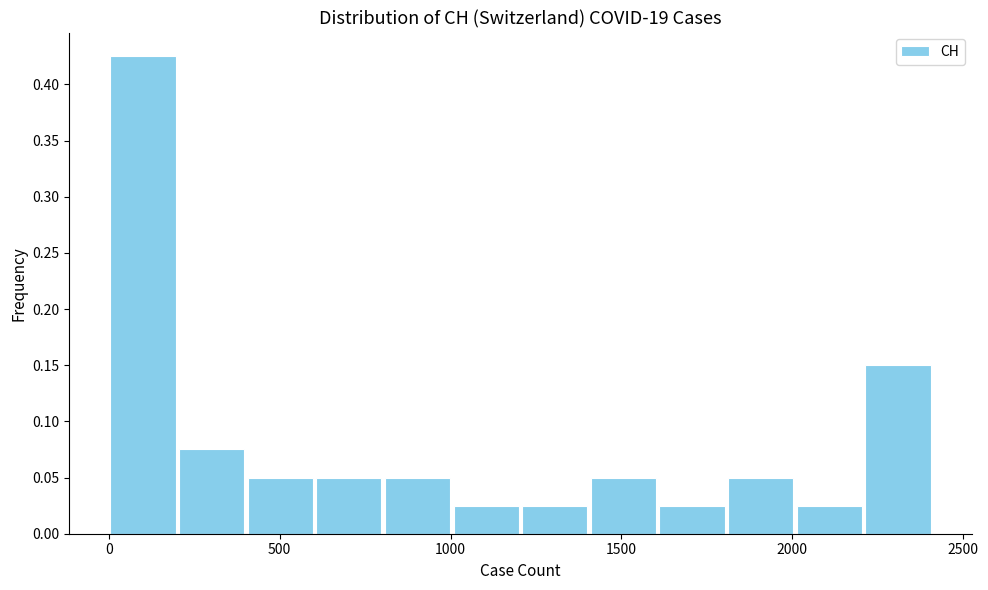

Reading left to right, list every bar in this chart as the range it spans on the x-axis followed by its height. Neither the bar edges nor the heights are printed on the chart, so give them approximately, as read against the axes.

0 to 200: 0.425
200 to 400: 0.075
400 to 600: 0.050
600 to 800: 0.050
800 to 1000: 0.050
1000 to 1200: 0.025
1200 to 1400: 0.025
1400 to 1600: 0.050
1600 to 1800: 0.025
1800 to 2000: 0.050
2000 to 2200: 0.025
2200 to 2400: 0.150